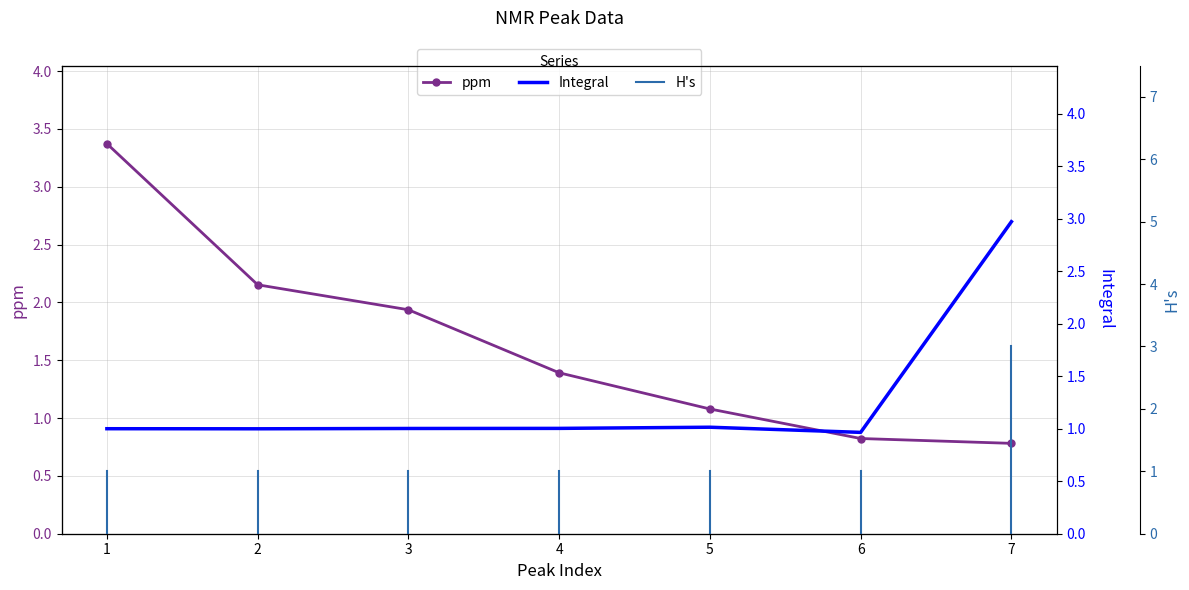

After their last crossing, which series has the higher values: Integral or ppm?

Integral